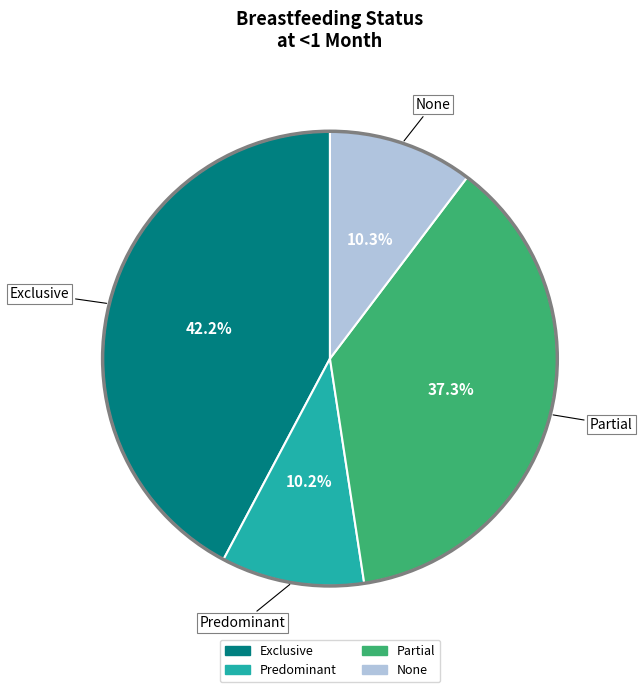

Which category has the biggest portion of the pie?

Exclusive